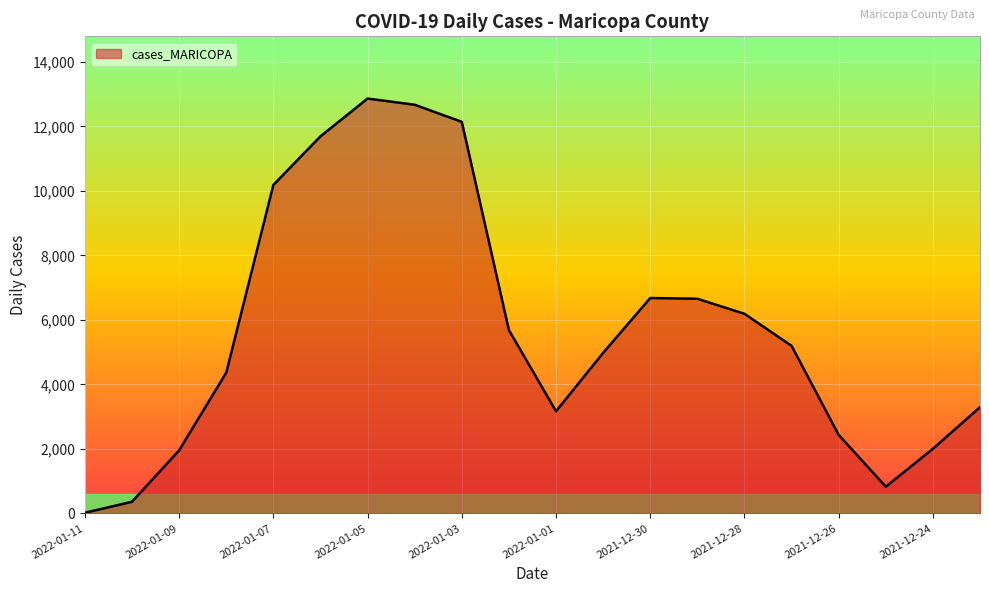

How many lines are shown in the chart?

1